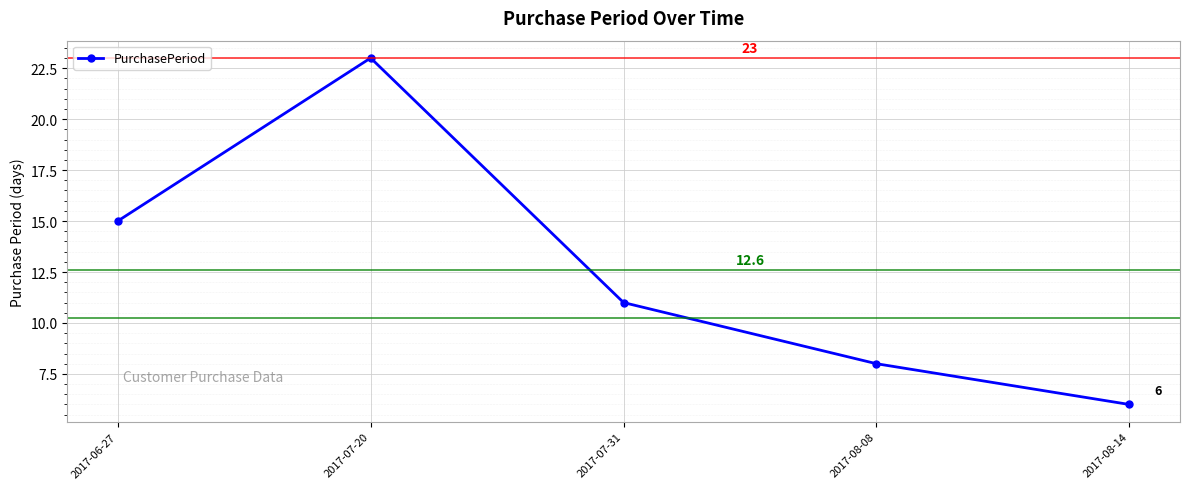

Which category has the highest value across all series?

2017-07-20